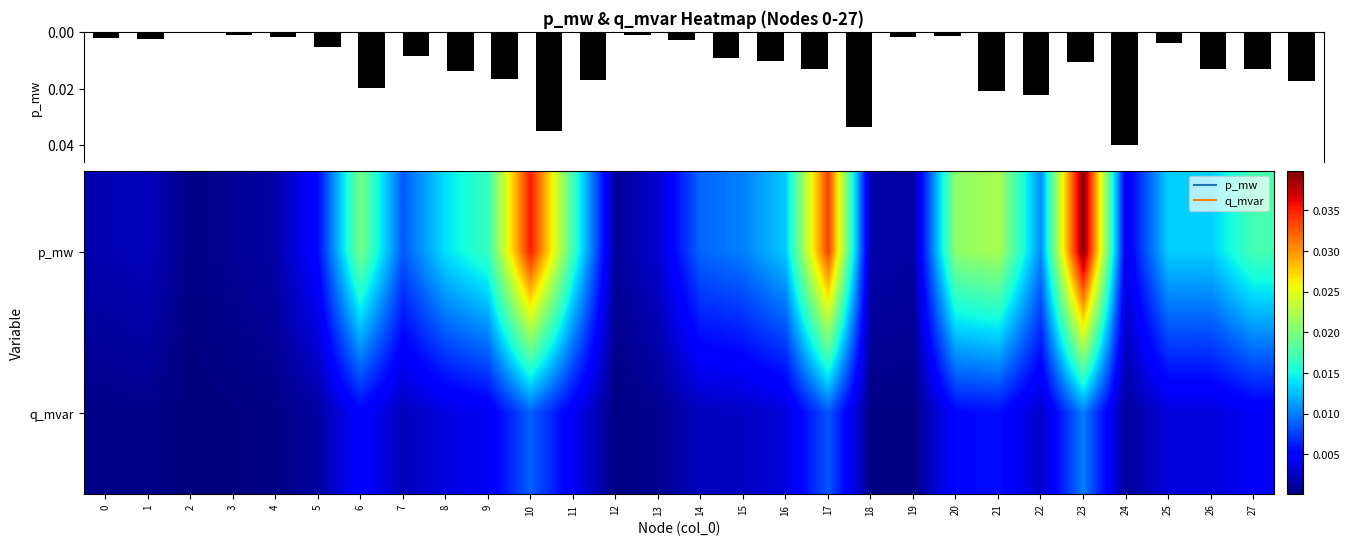

At which label does p_mw reach its minimum?

2